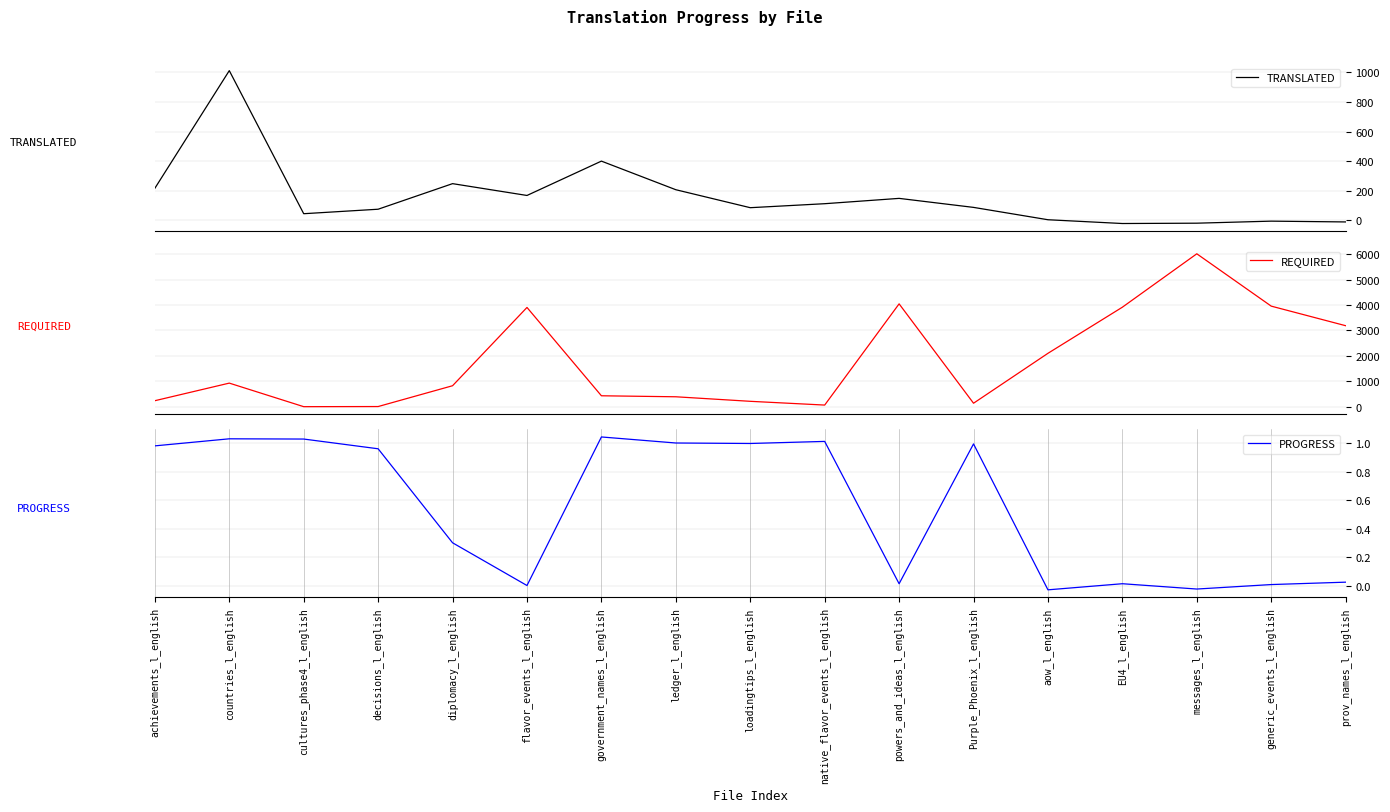

What is the smallest value displayed?

-22.7